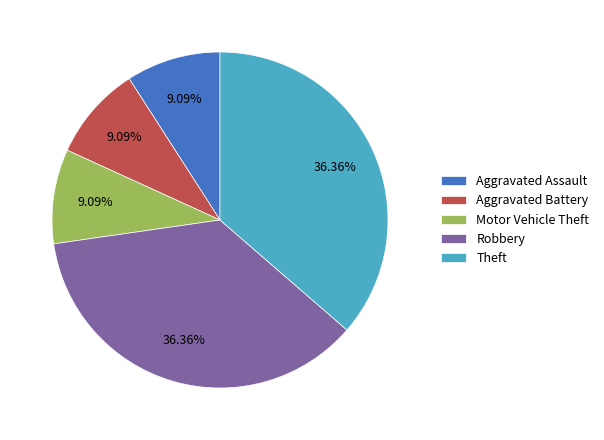

The Motor Vehicle Theft slice represents 9% of the pie. True or false?

True